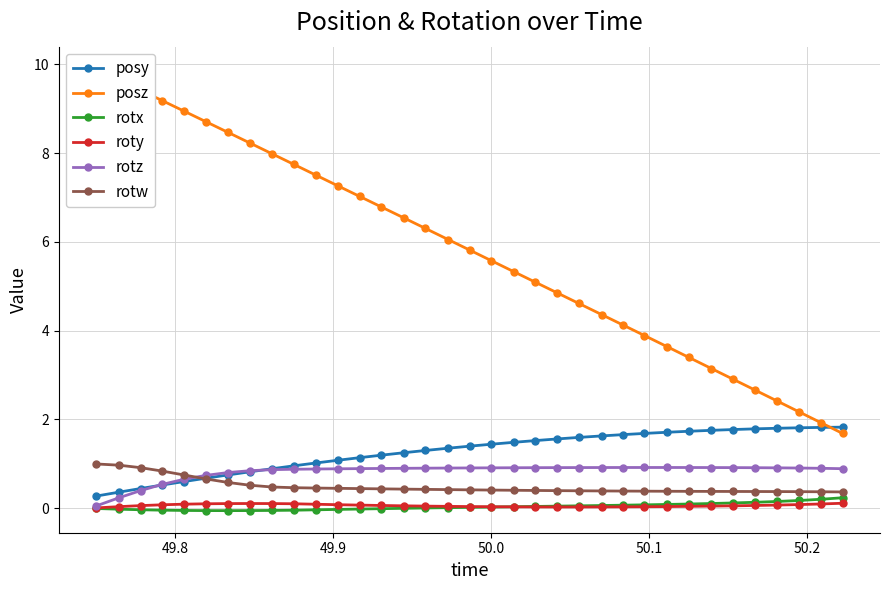

True or false: rotz and roty cross at least once.

False